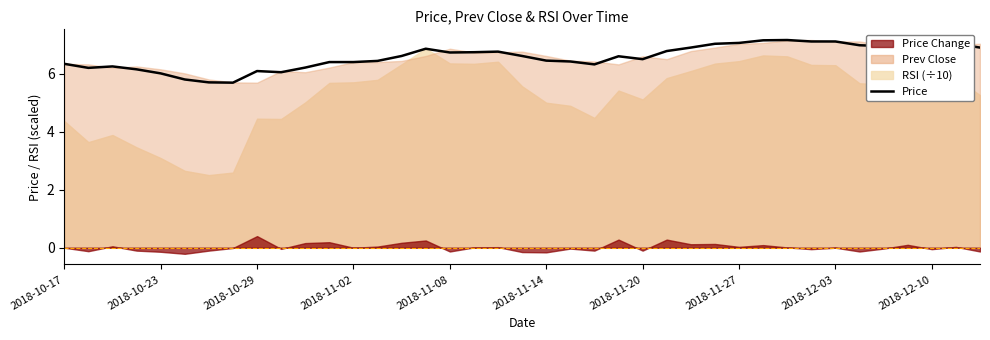

What is the greatest value displayed?

7.2